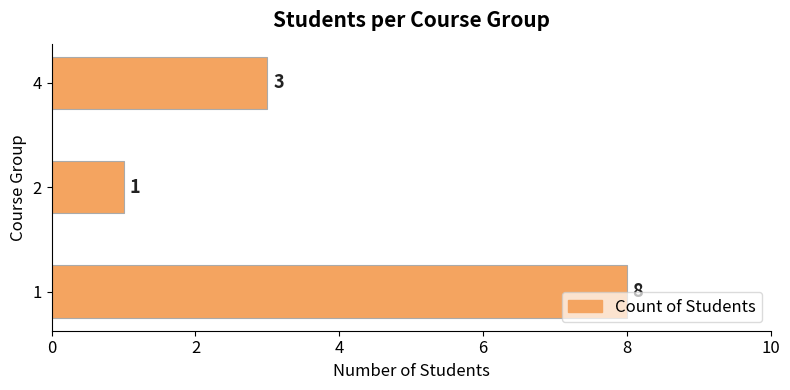

Rank the categories by value from highest to lowest.

1, 4, 2